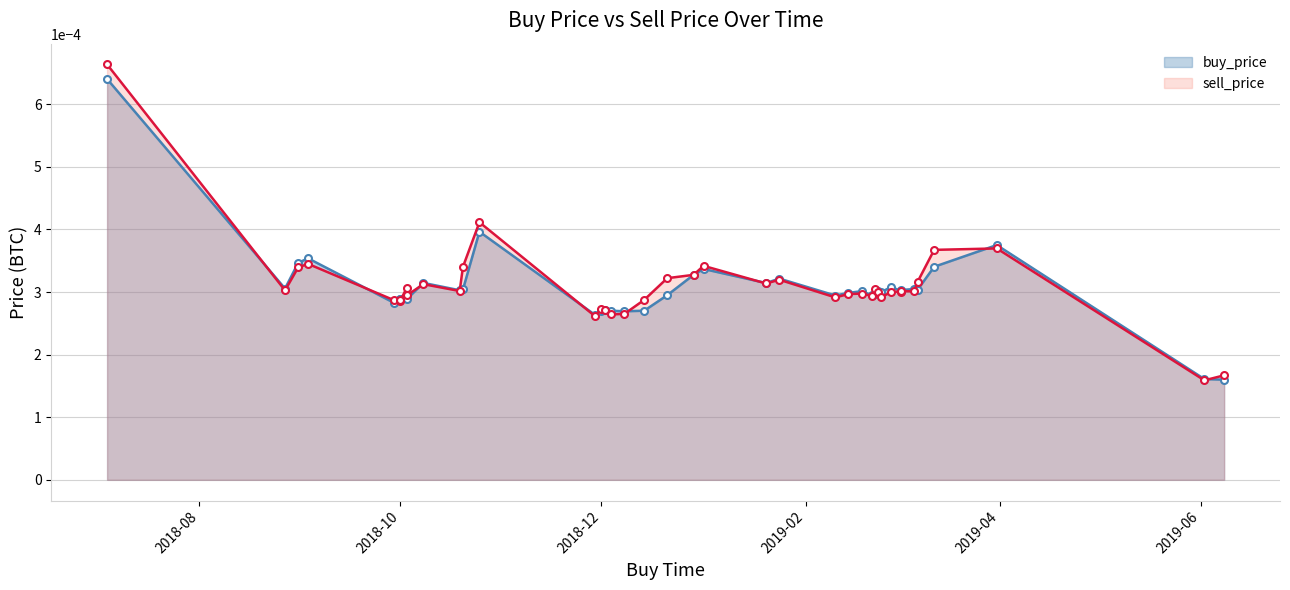

List the series in order of their peak value, lowest first.

buy_price, sell_price